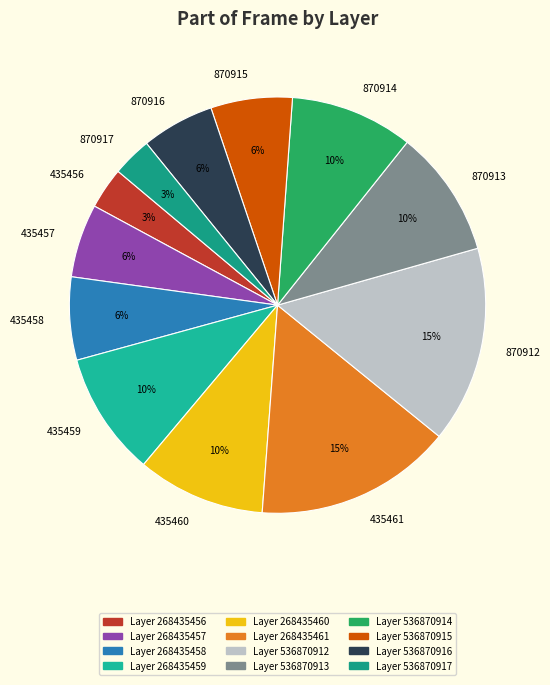

How many slices are in this pie chart?

12